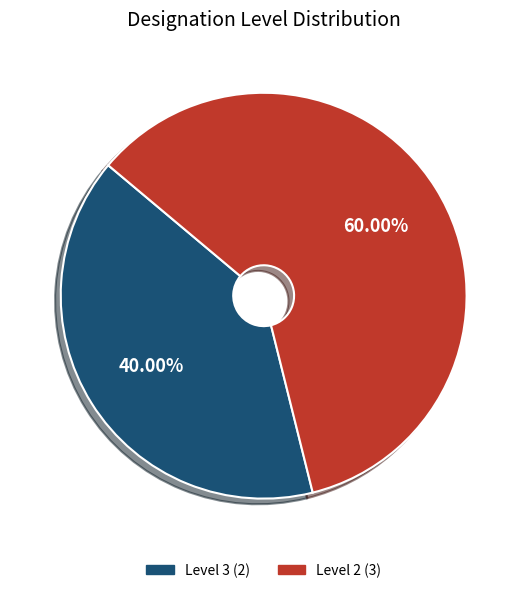

What percentage is NOT represented by Level 3?

60.0%